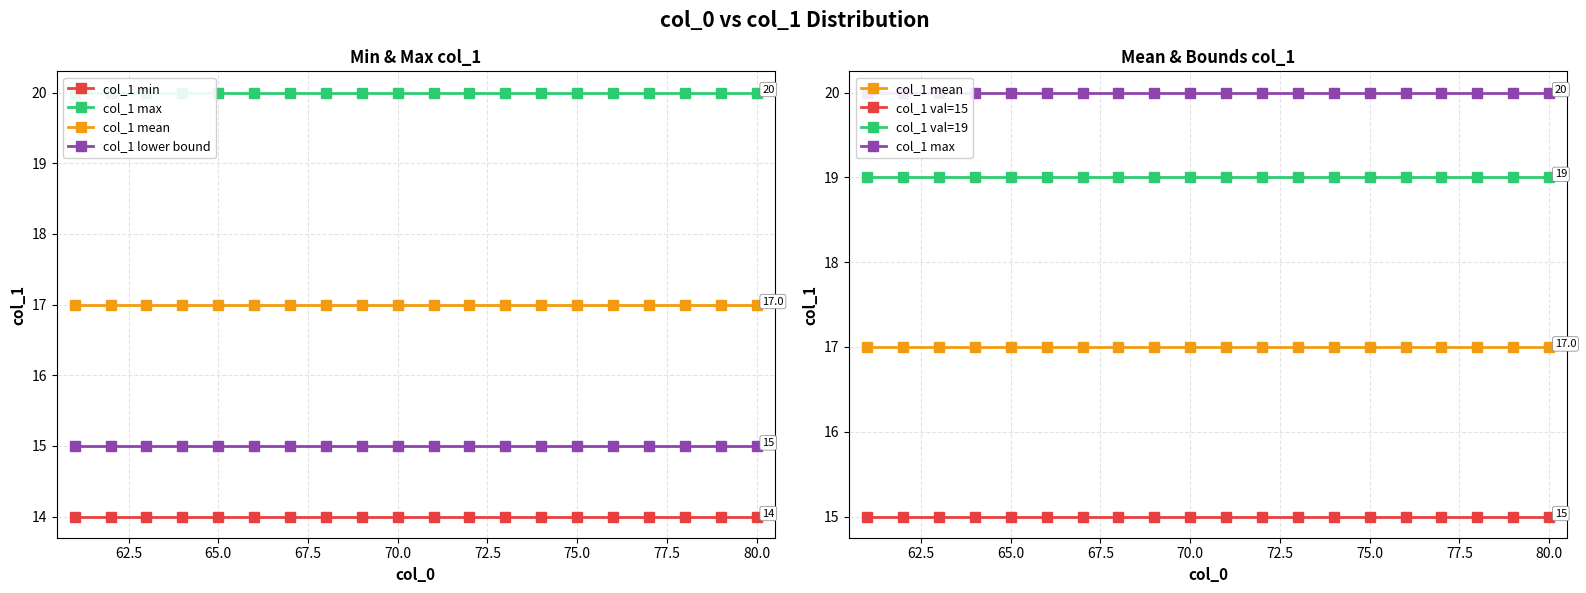

True or false: col_1 mean and col_1 max intersect in this chart.

False